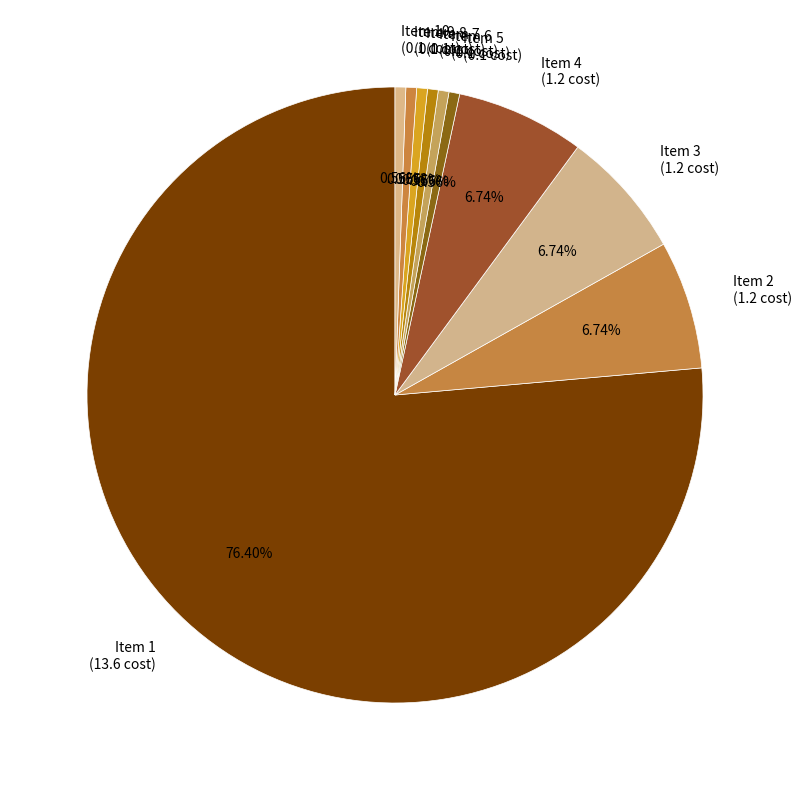

Does Item 8 (0.1 cost) account for over 50% of the chart?

No